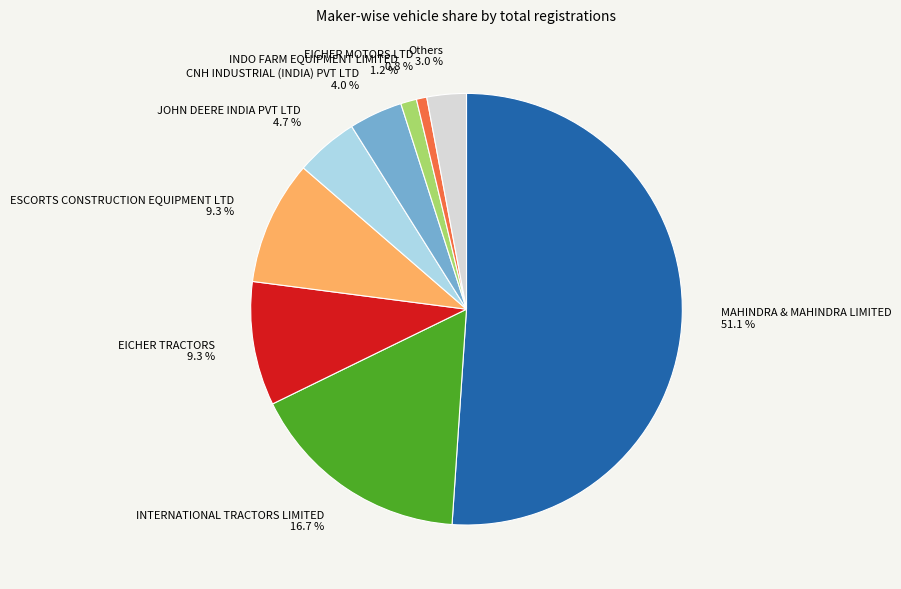

To the nearest percent, what portion does ESCORTS CONSTRUCTION EQUIPMENT LTD represent?

9%